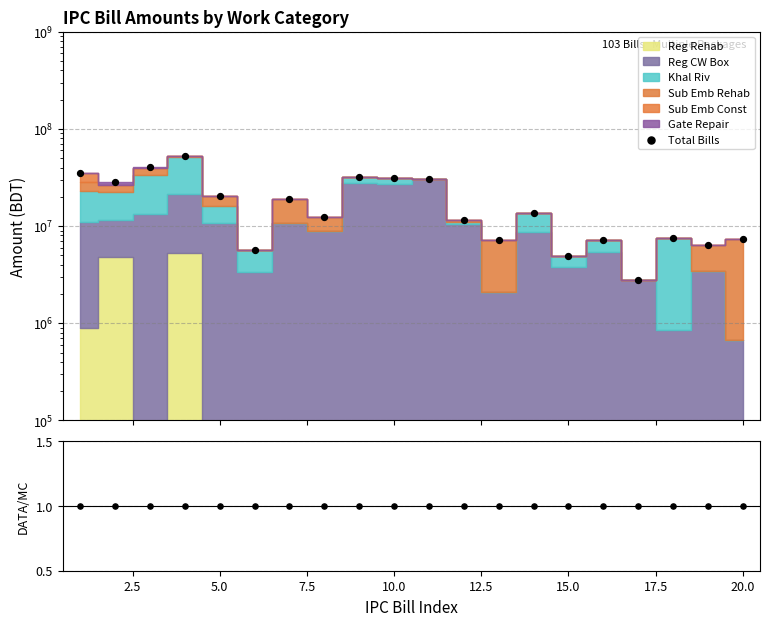

Which series has the widest spread of Y values?

Total Bills